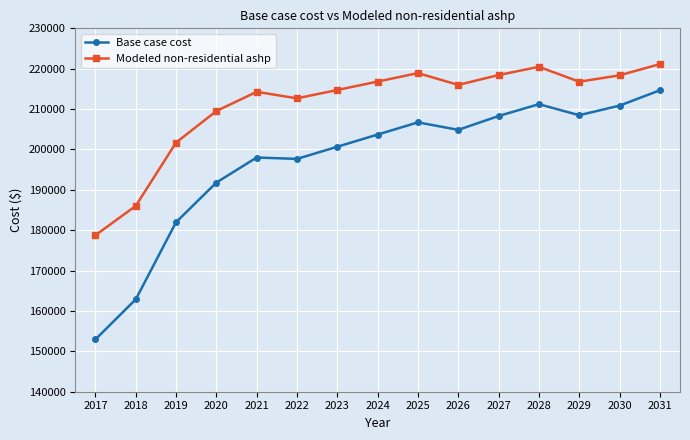

What is the highest value of the Base case cost series?

214654.3